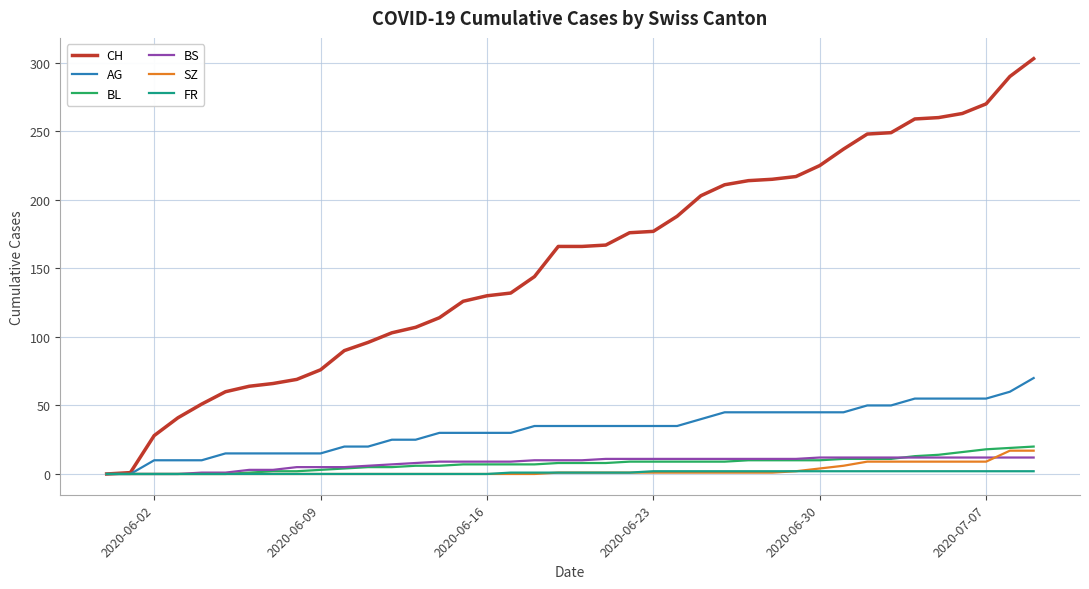

Which series has the largest range (max minus min)?

CH